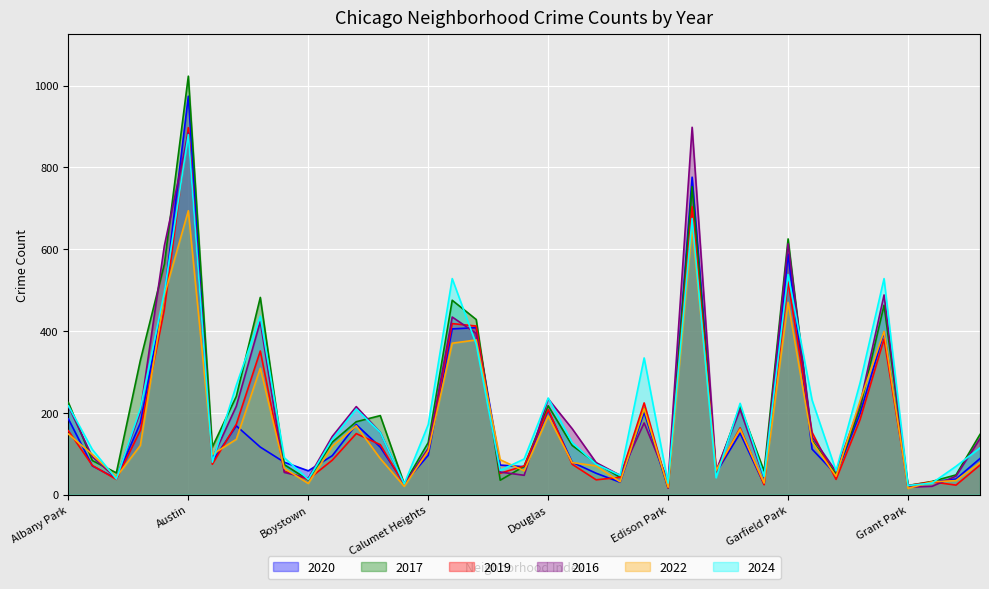

Which series has the largest total across all categories?

2017